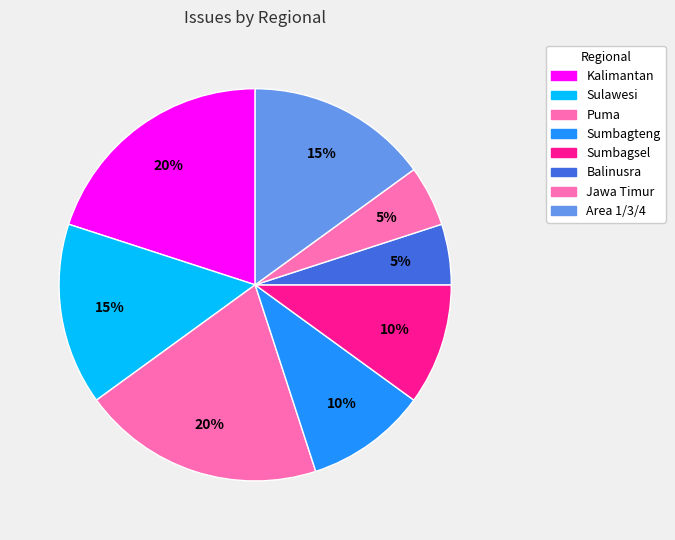

What is the largest slice in the pie chart?

Kalimantan